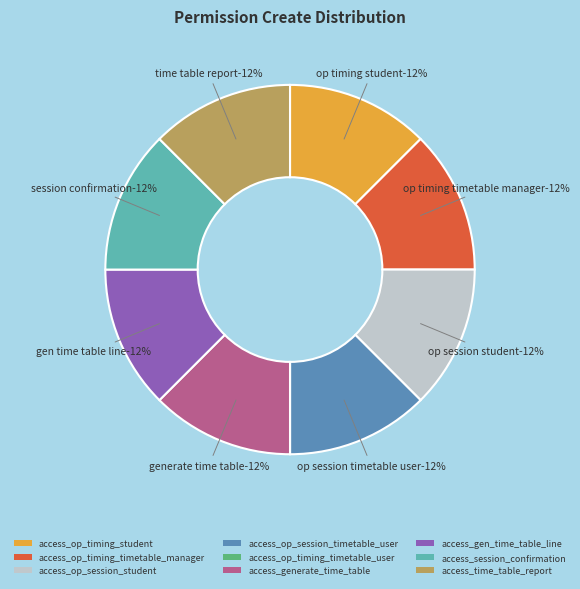

What is the total percentage of access_op_session_timetable_user and access_op_timing_timetable_user?

12.5%